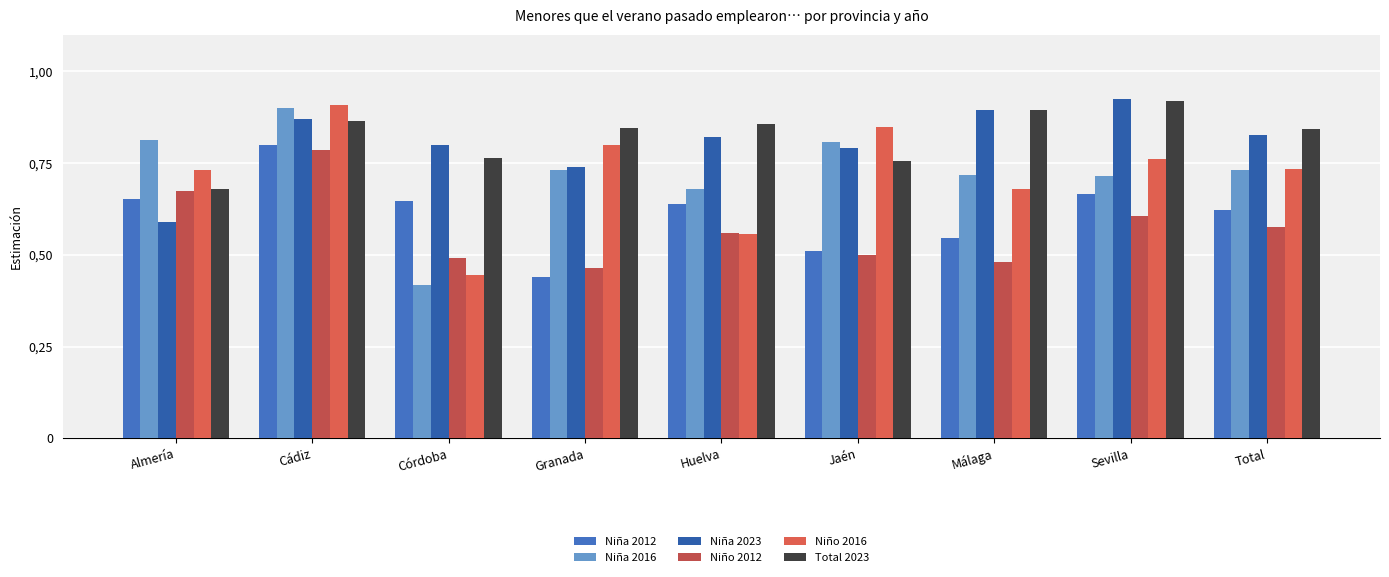

Reading right to left, what are all the values shown in this chart?

Niña 2012: 0.6	0.7	0.5	0.5	0.6	0.4	0.6	0.8	0.7
Niña 2016: 0.7	0.7	0.7	0.8	0.7	0.7	0.4	0.9	0.8
Niña 2023: 0.8	0.9	0.9	0.8	0.8	0.7	0.8	0.9	0.6
Niño 2012: 0.6	0.6	0.5	0.5	0.6	0.5	0.5	0.8	0.7
Niño 2016: 0.7	0.8	0.7	0.8	0.6	0.8	0.4	0.9	0.7
Total 2023: 0.8	0.9	0.9	0.8	0.9	0.8	0.8	0.9	0.7